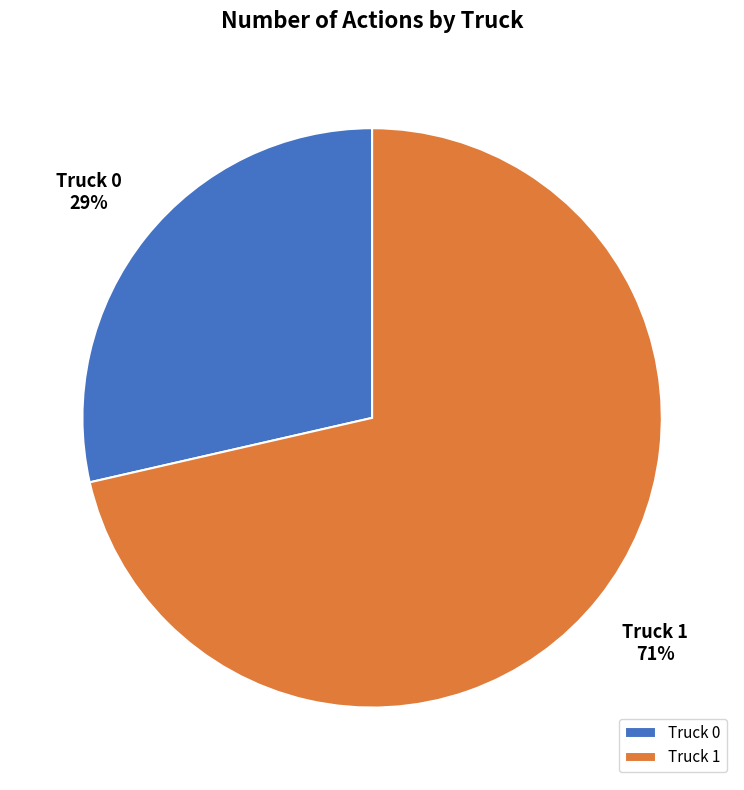

True or false: Truck 1 accounts for 71% of the total.

True